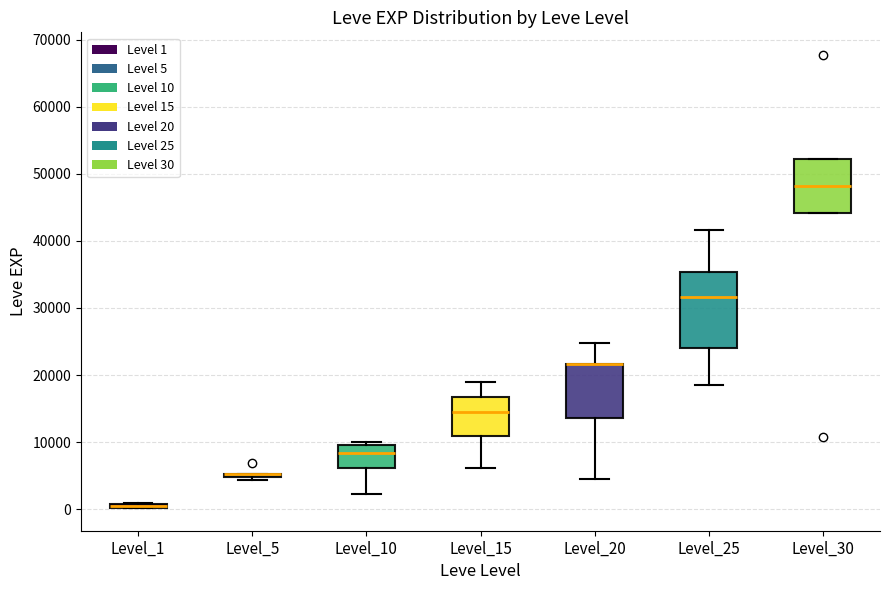

Which box is the tallest, from its lower edge to its upper edge?

Level_25